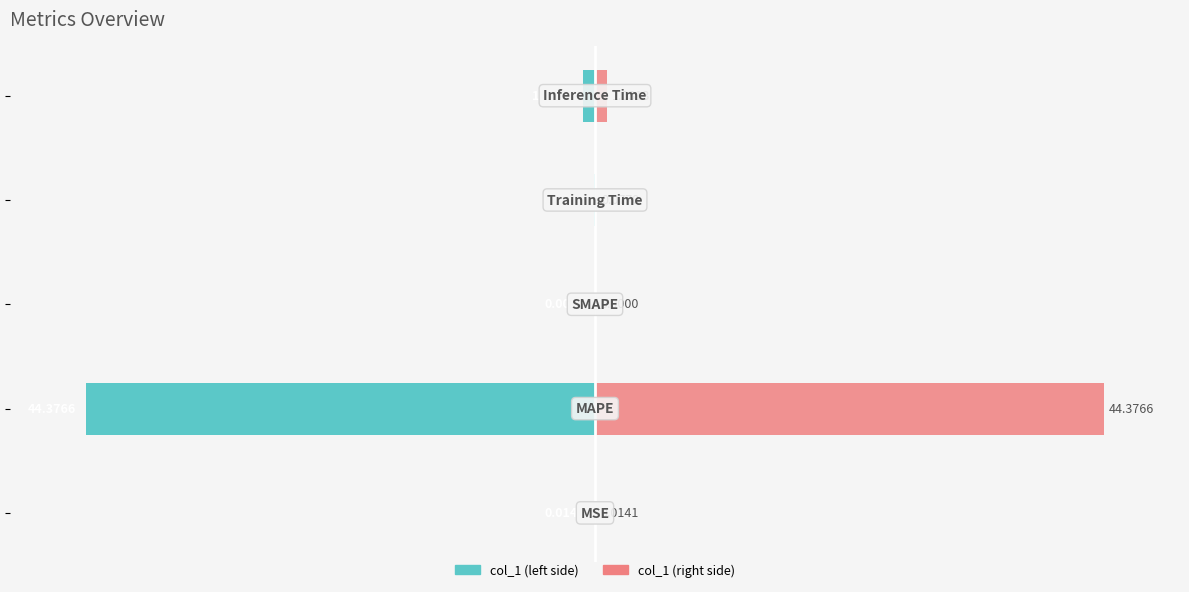

Reading left to right, extract all data points from this chart.

col_1 (left): −150=-0.0	−100=-100.0	−50=0.0	0=-0.2	50=-2.3
col_1 (right): −150=0.0	−100=100.0	−50=0.0	0=0.2	50=2.3